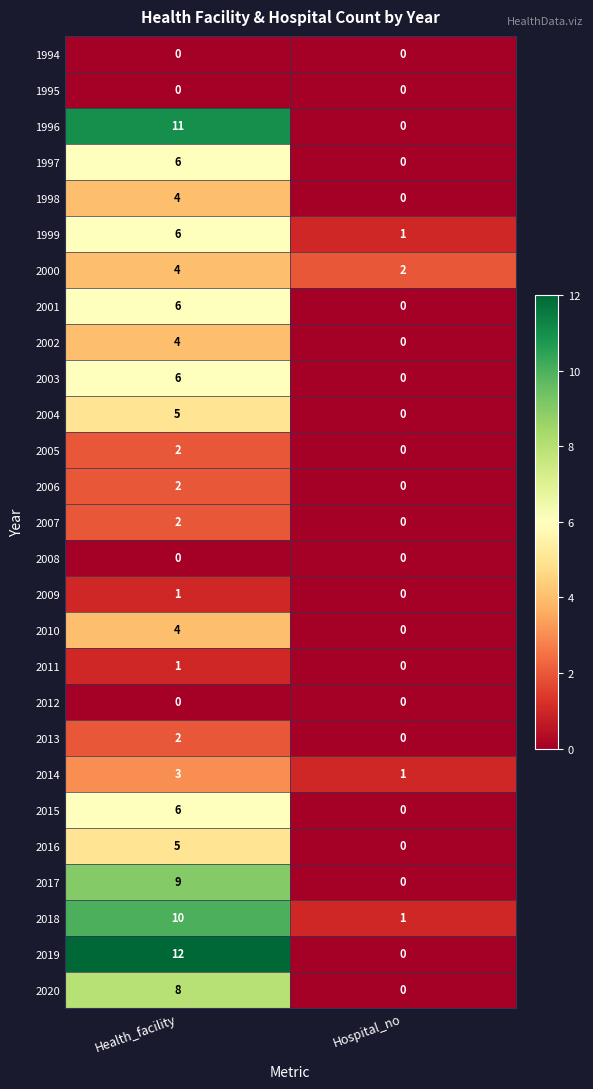

Which series has the largest range (max minus min)?

2019